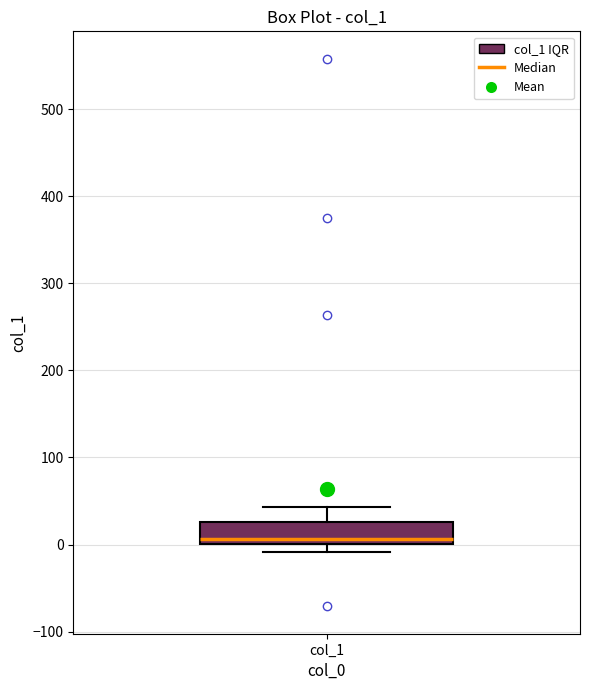

Where is the lower edge of the box for col_1 on the y-axis? The values are not printed on the chart, so give them approximately, as read against the axis.

0